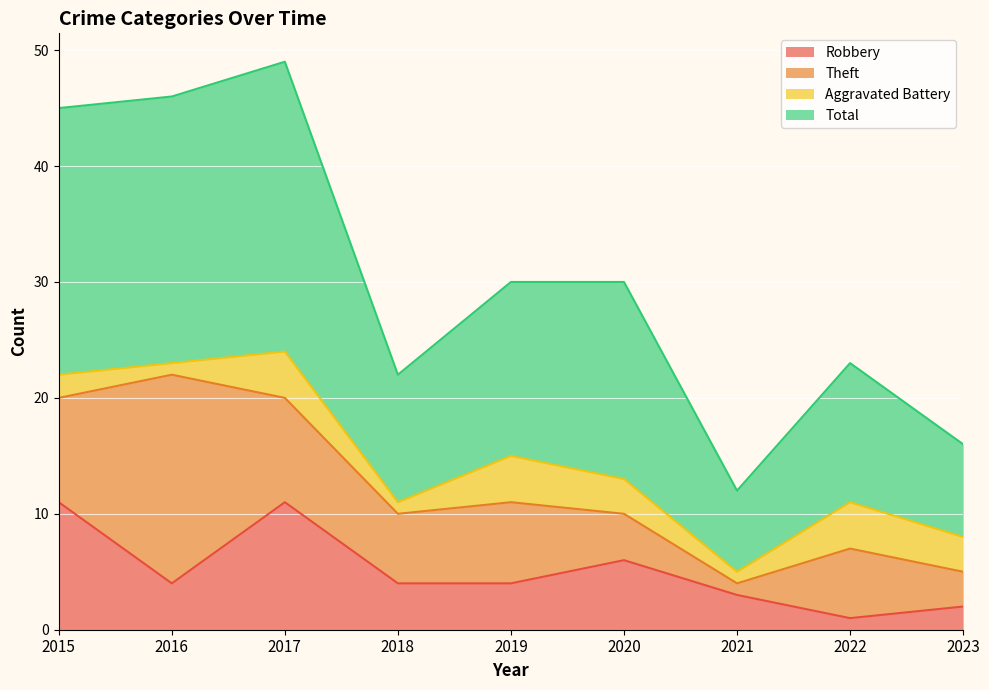

What is the approximate value of Total at 2023, to the nearest 5?

15